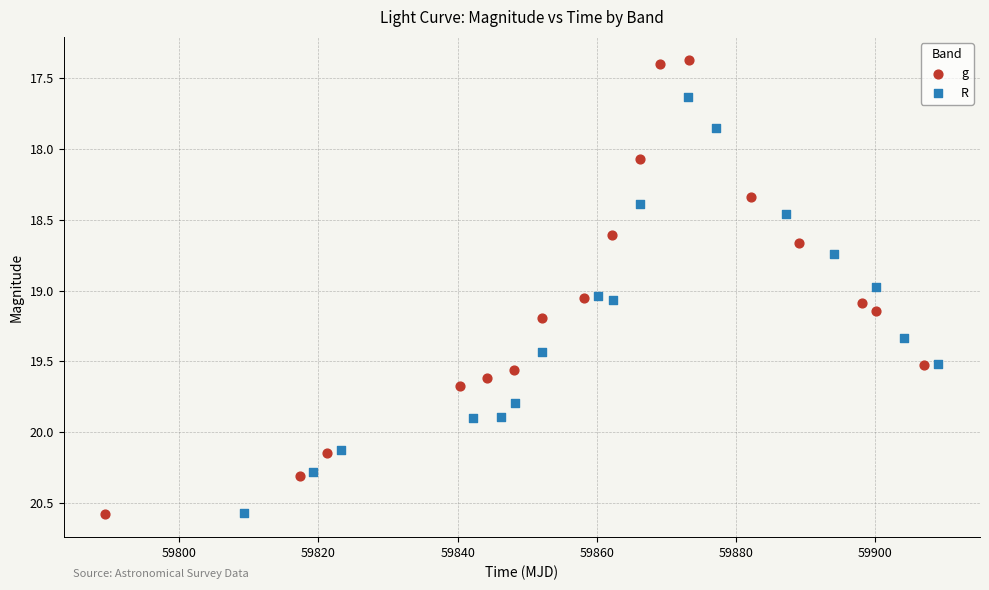

Which series contains the lowest Y value?

g